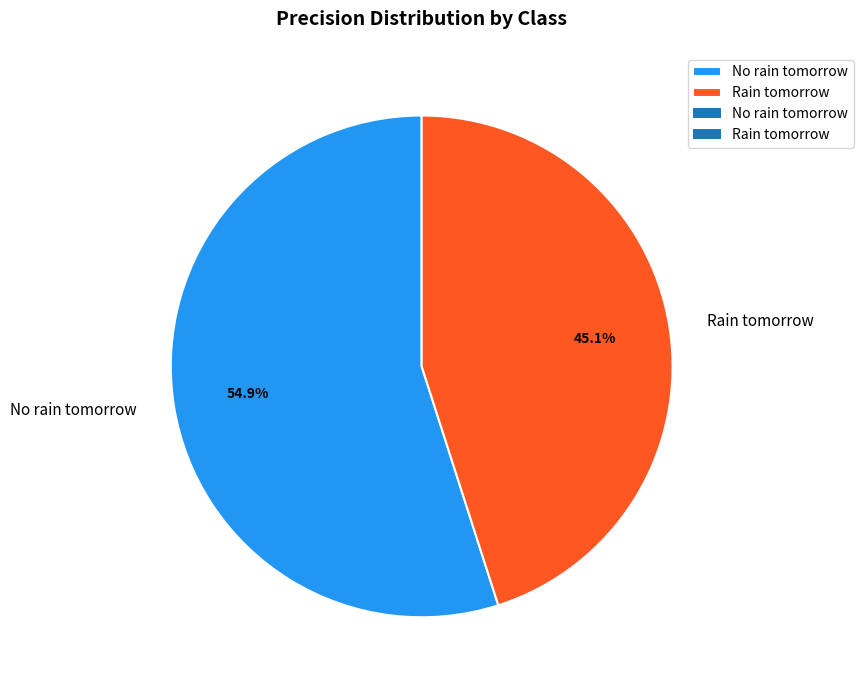

Is the sum of Rain tomorrow and No rain tomorrow greater than half?

Yes